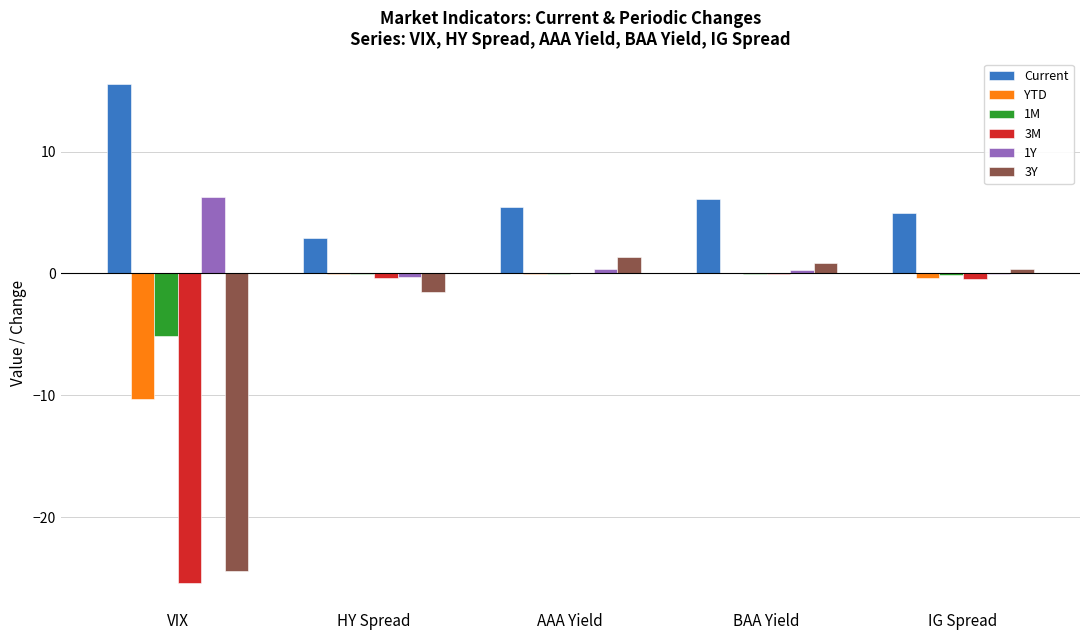

Which label corresponds to the largest value in the chart?

VIX